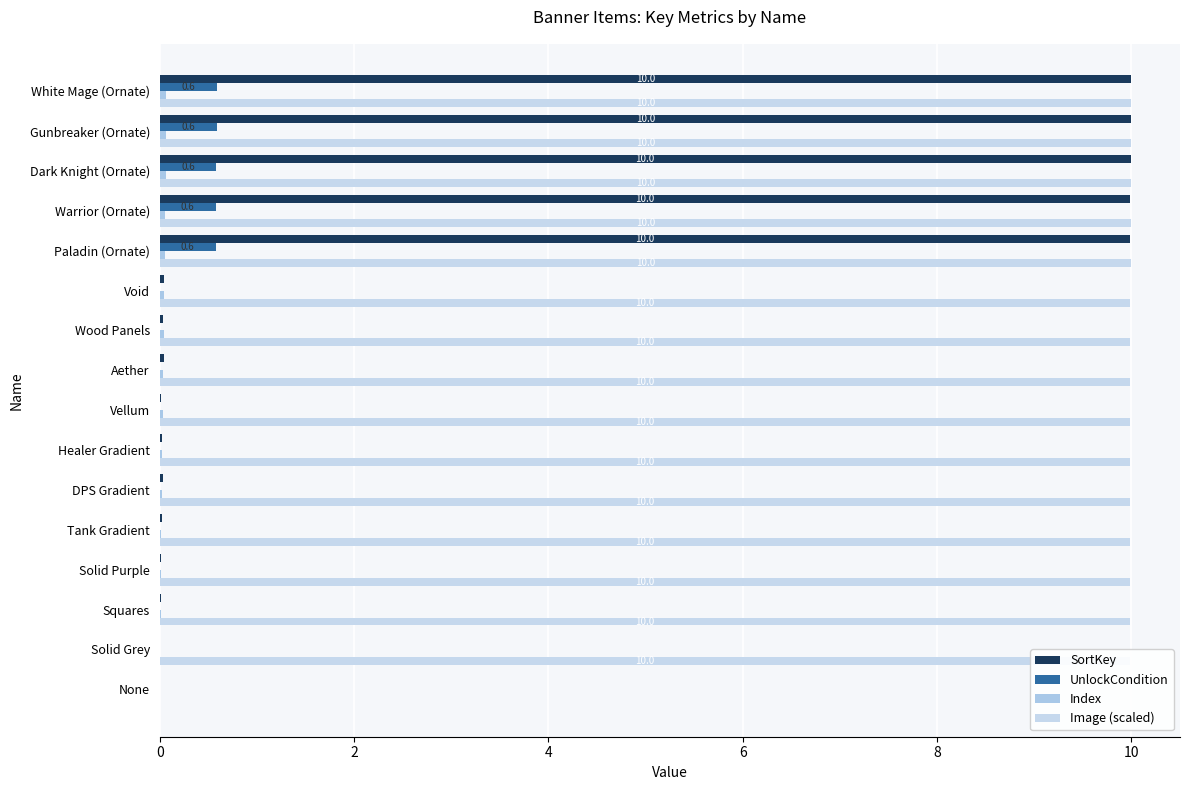

Count the number of categories in the chart.

16